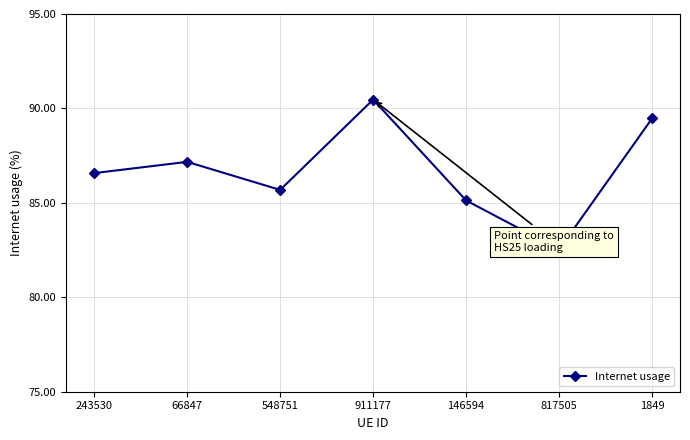

What is the average value?

86.7